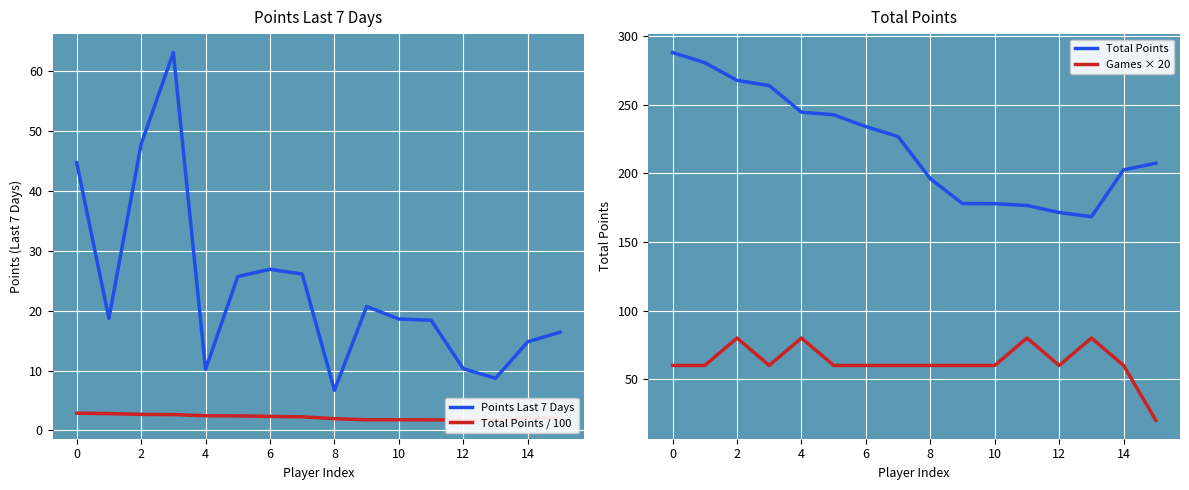

What is the value of the Games × 20 point at the 12th from the left?

80.0